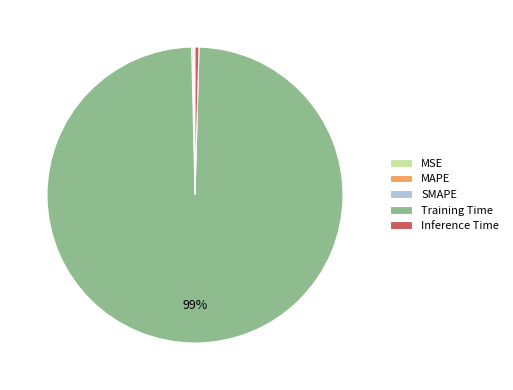

Which slice is the largest?

Training Time